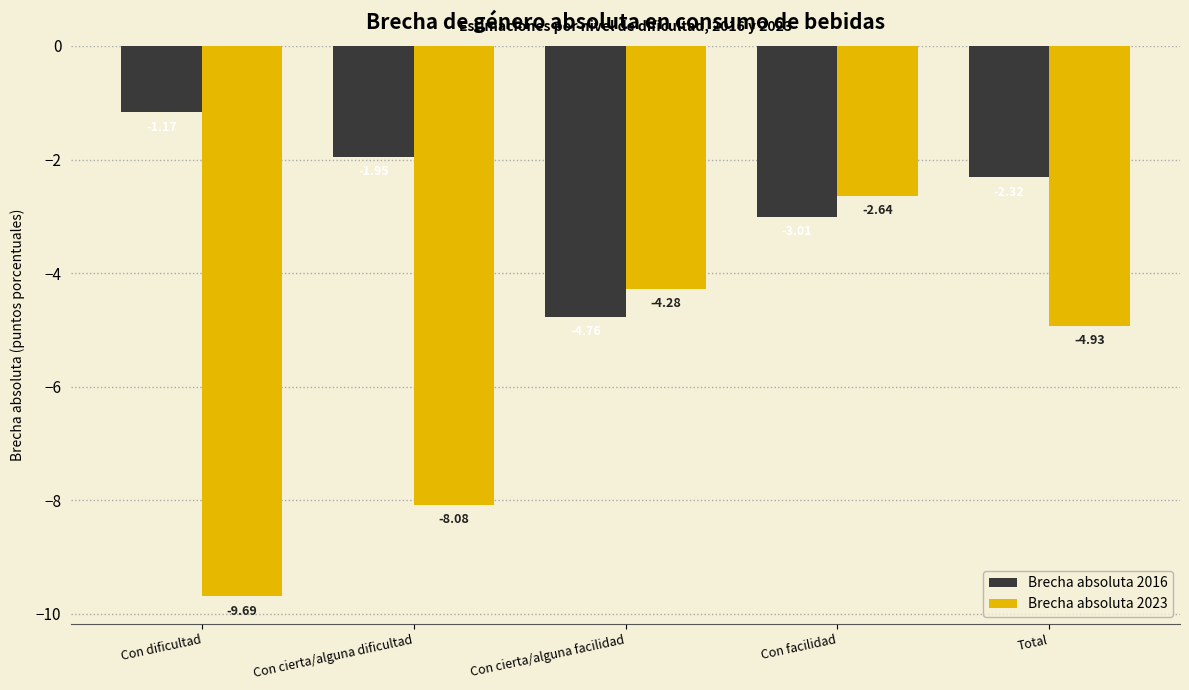

At which label does Brecha absoluta 2023 reach its minimum?

Con dificultad